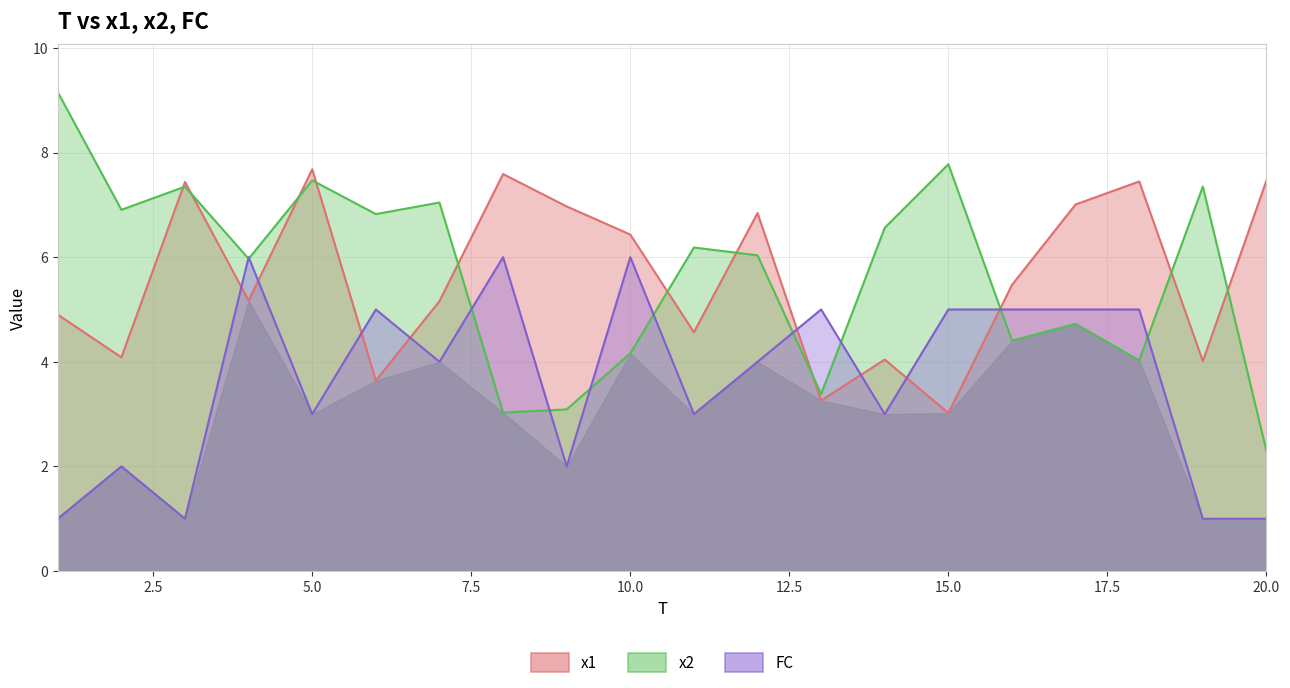

How many times do x1 and x2 cross each other?

11